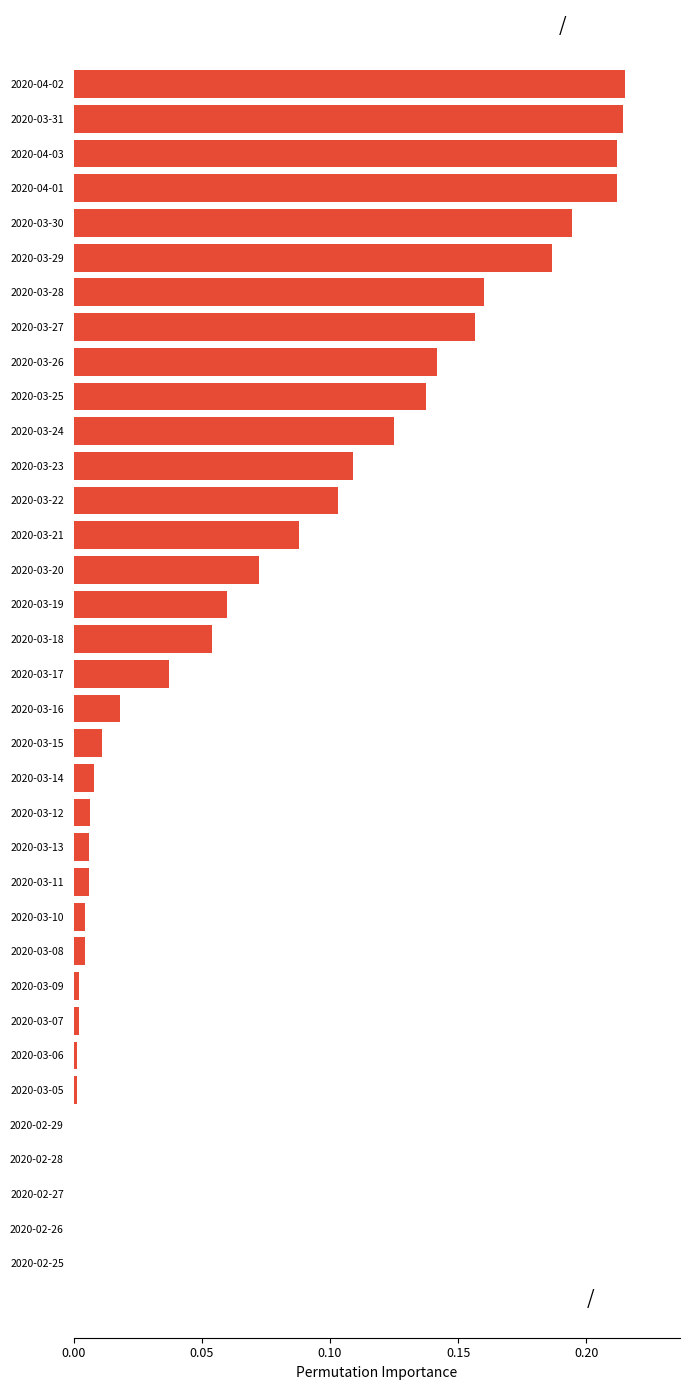

What is the sum of the values at 2020-03-19 and 2020-03-30?

0.3